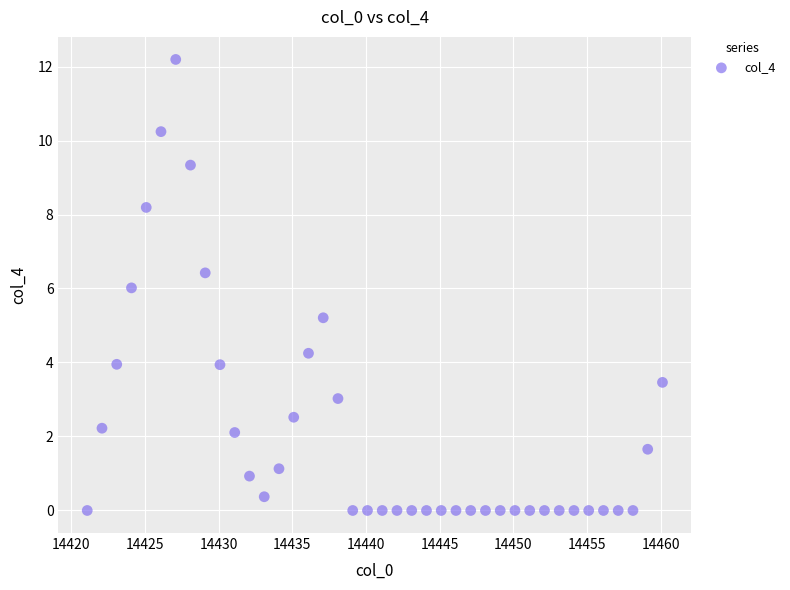

What is the range of Y values (max minus min)?

12.2